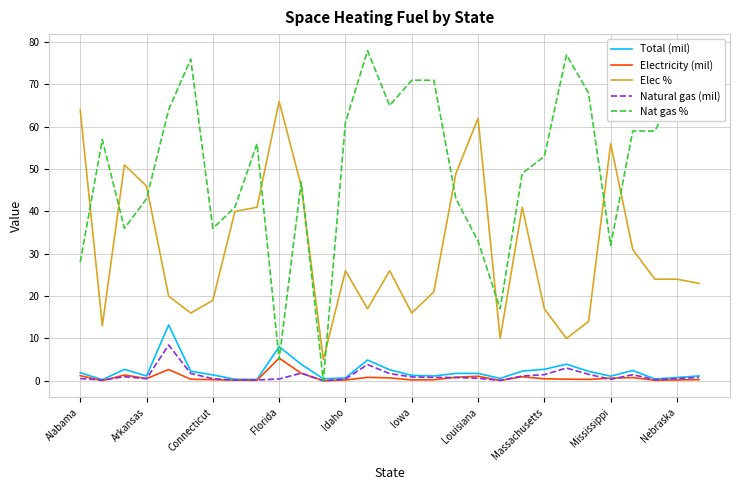

Which series has the largest total across all categories?

Nat gas %